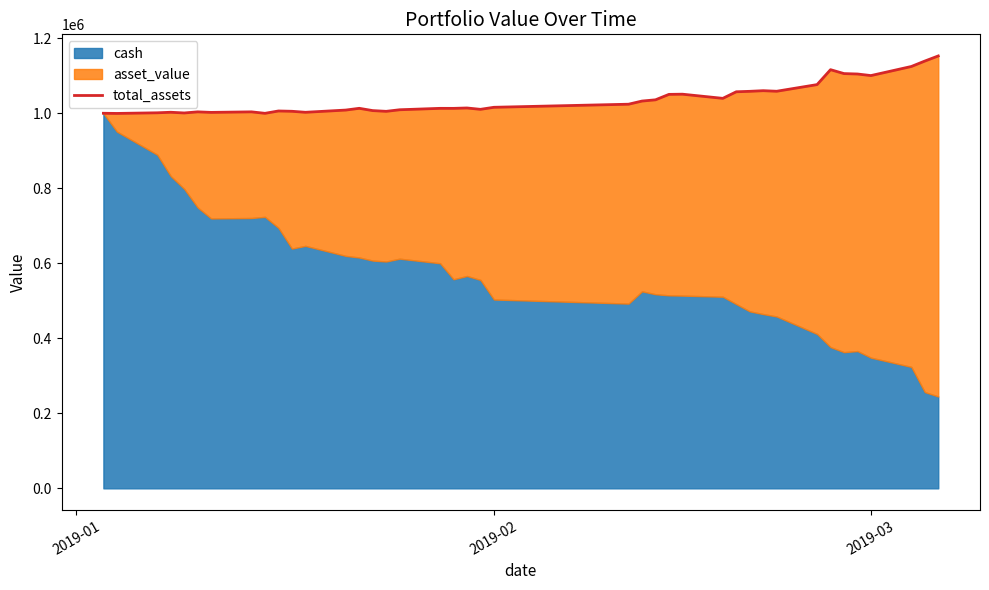

True or false: there are more than 1 points higher than both neighbors.

True